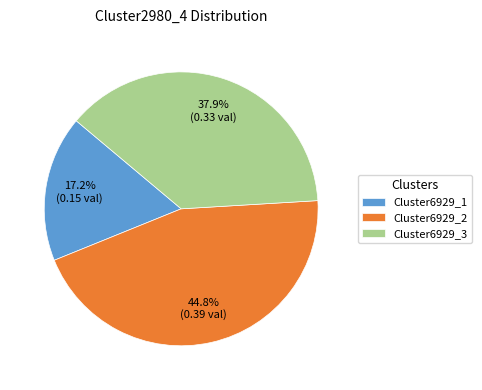

Which category has the biggest portion of the pie?

Cluster6929_2